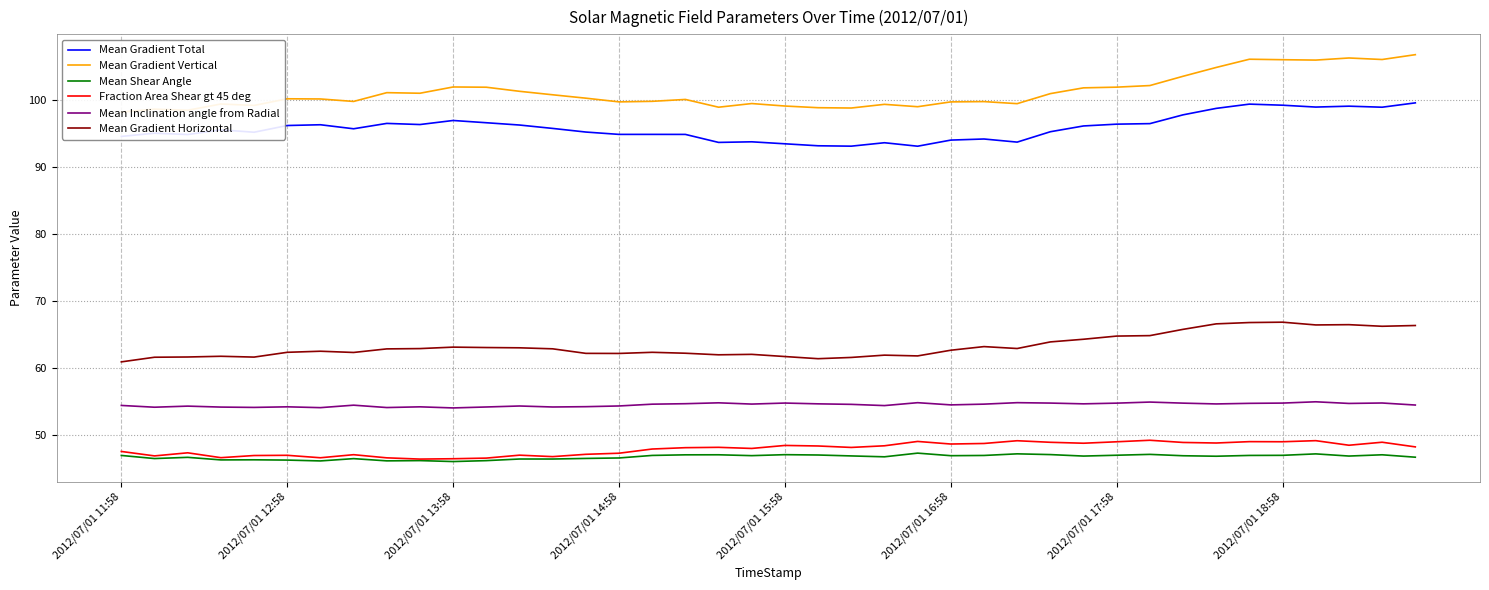

What is the sum of all Fraction Area Shear gt 45 deg values?

1918.6